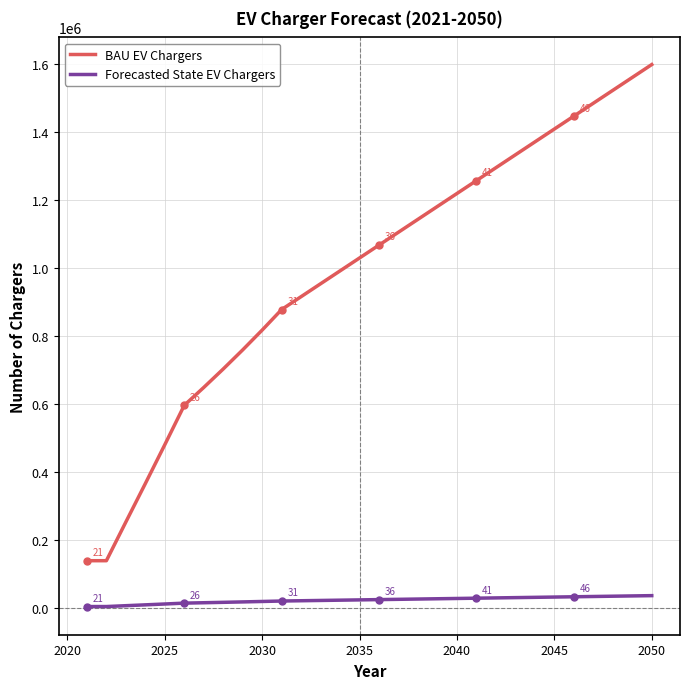

Which series has the largest total across all categories?

BAU EV Chargers